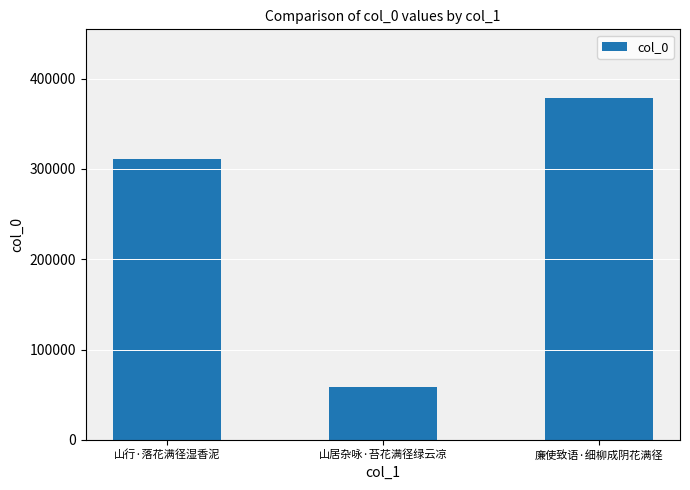

What is the change in value from 山居杂咏·苔花满径绿云凉 to 廉使致语·细柳成阴花满径?

+320817